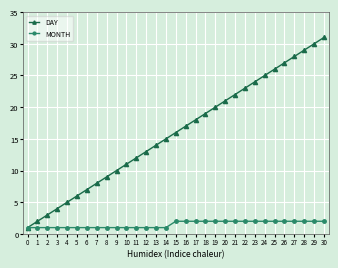

Which series has the largest range (max minus min)?

DAY